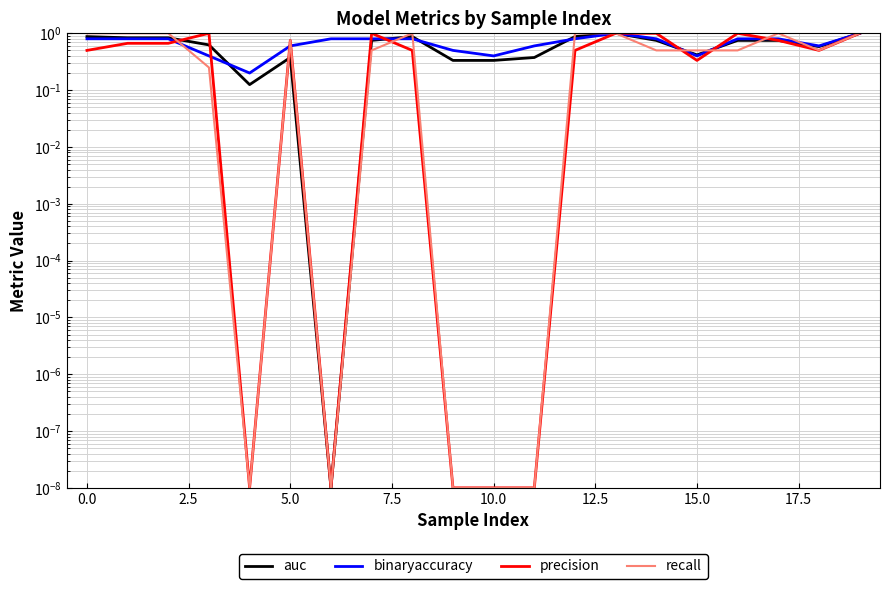

Which series has the widest spread of values?

auc